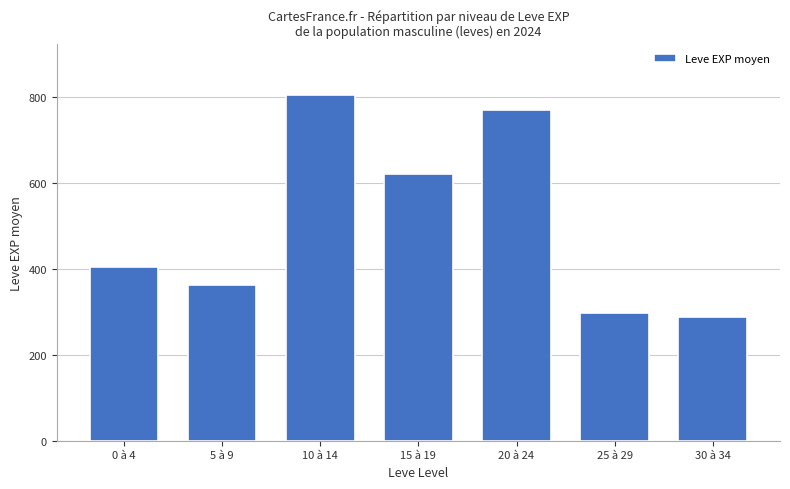

How many data points are less than 405?

3